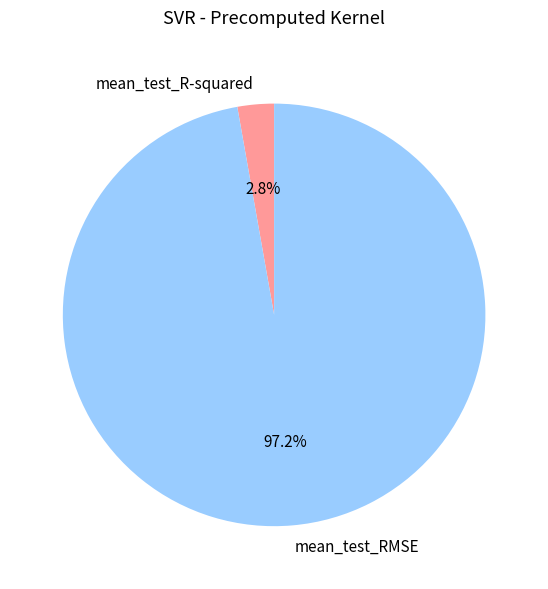

To the nearest percent, what is the difference between the mean_test_RMSE and mean_test_R-squared slice percentages?

94%